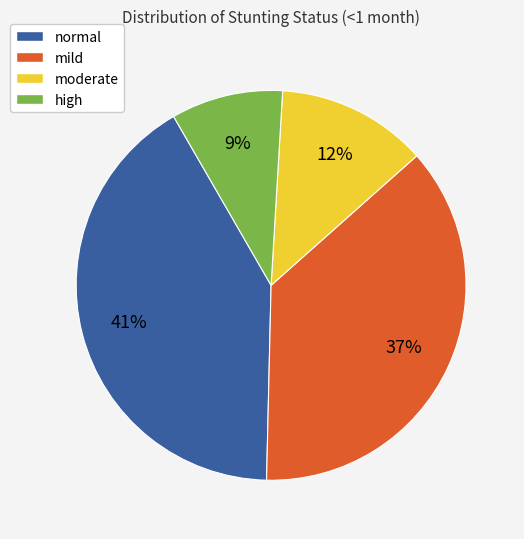

Is it true that high is 9% of the pie?

True